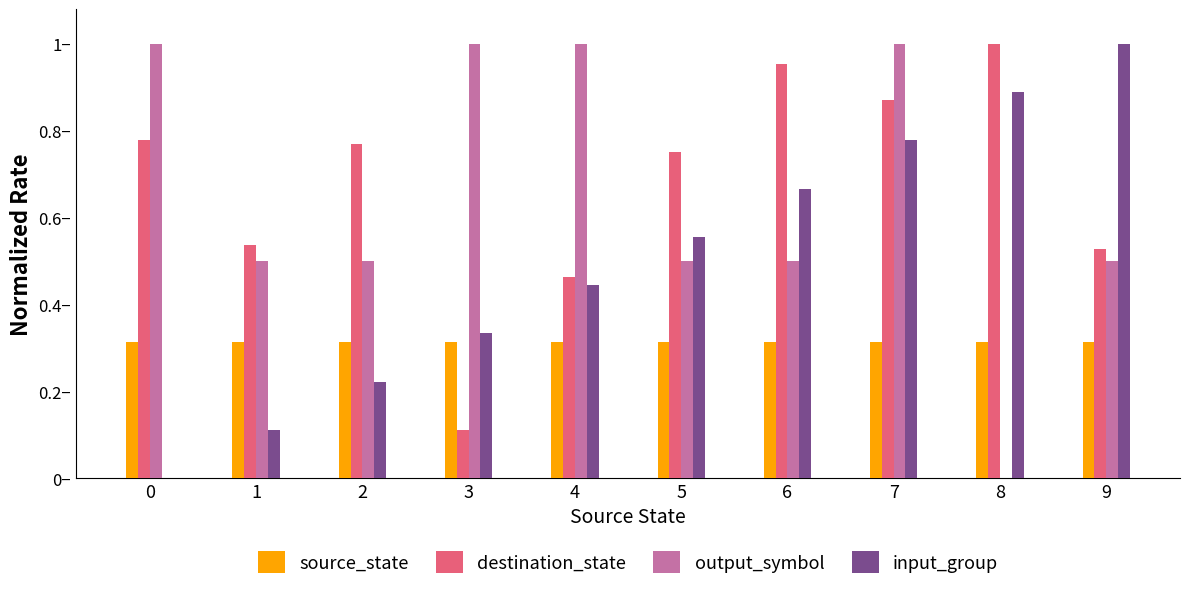

At how many categories does at least one series exceed 0?

10